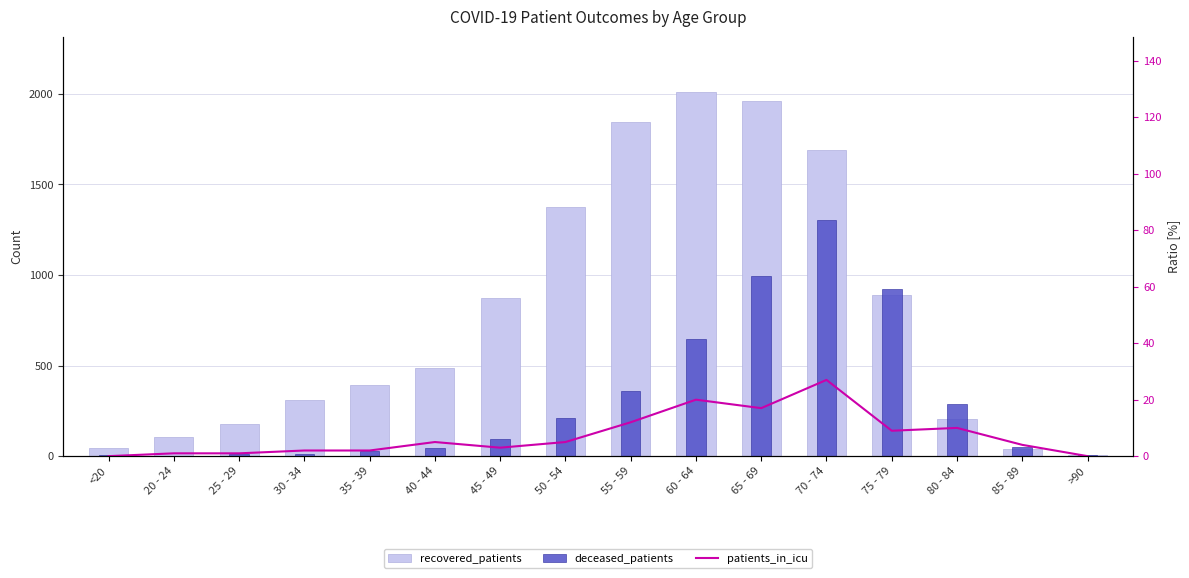

Does the chart contain any negative values?

No